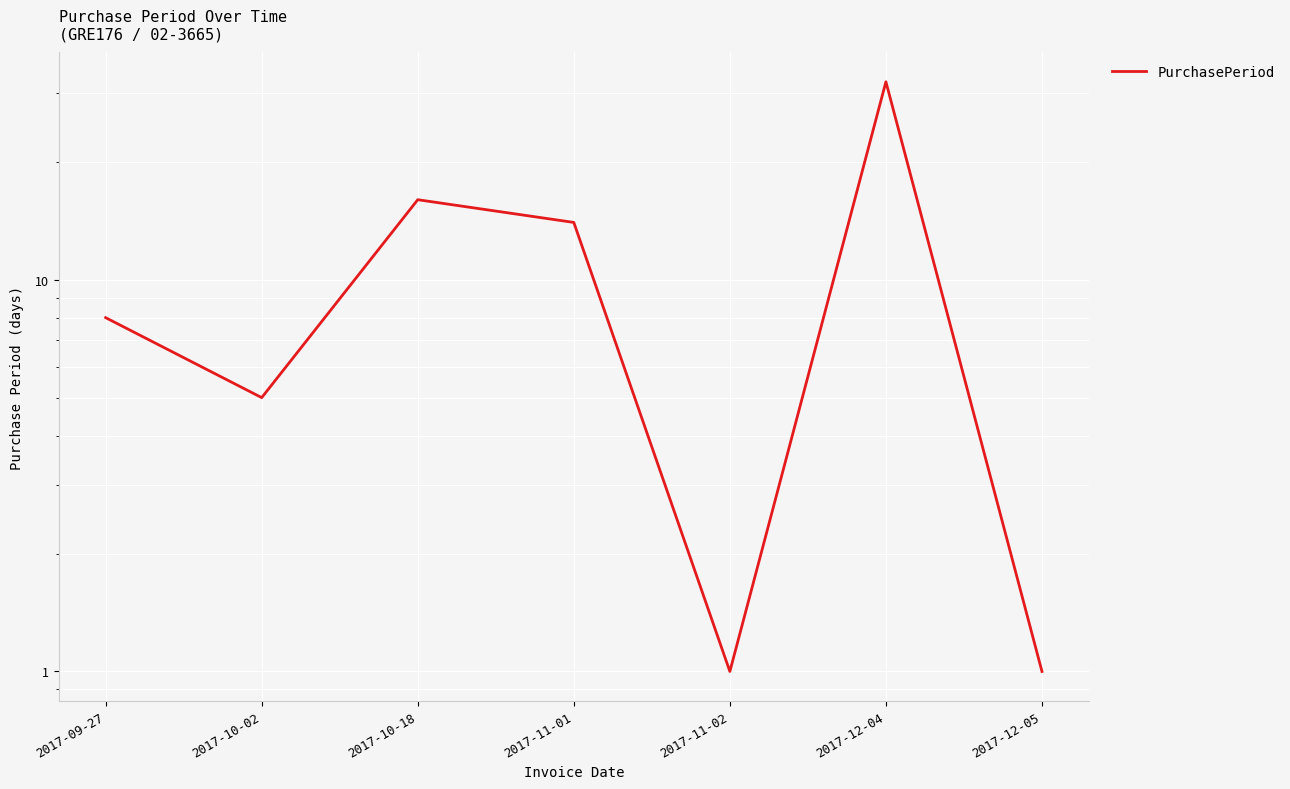

Reading right to left, transcribe all the data shown in this chart.

1	32	1	14	16	5	8